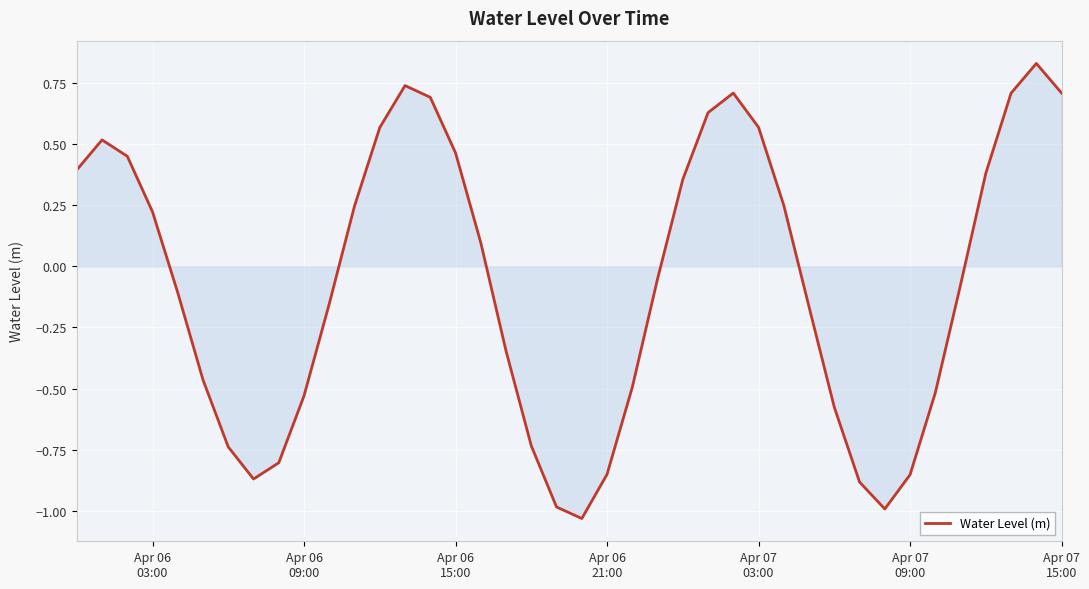

What is the label of the 19th point from the right?

Apr 06 21:00